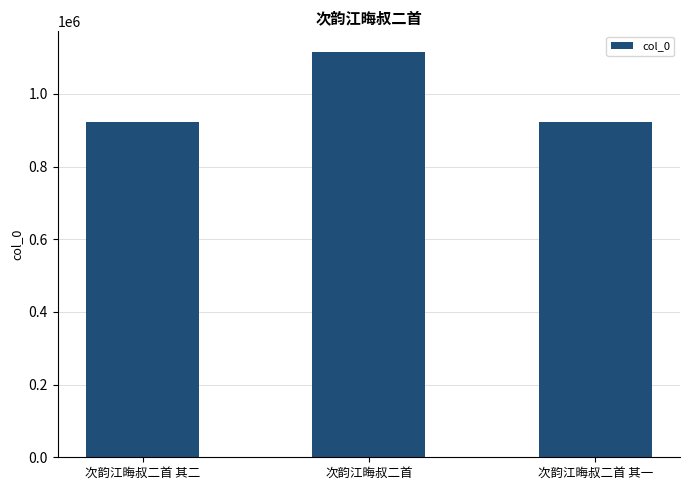

What is the minimum value shown in the chart?

922465